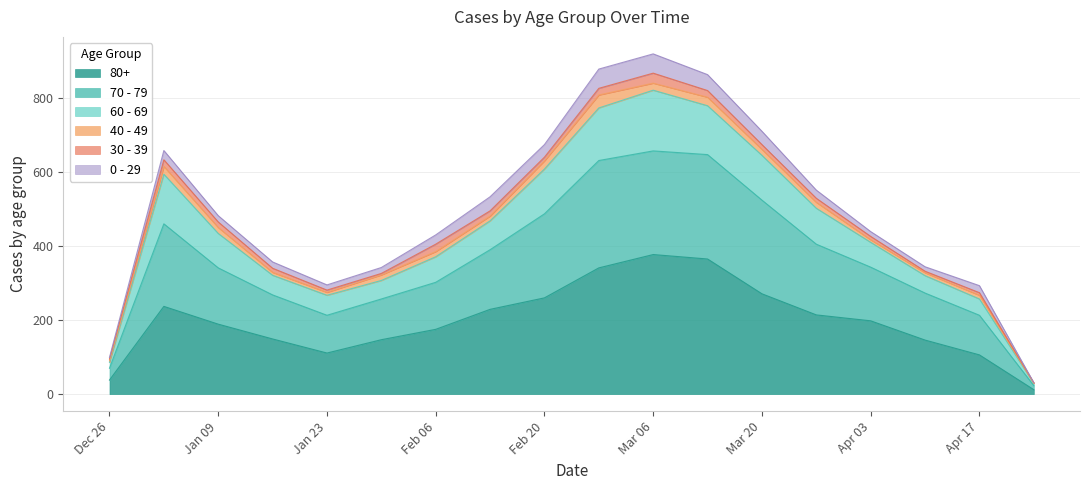

How many lines are shown in the chart?

6